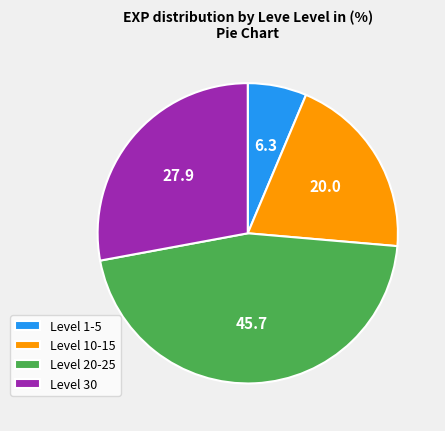

Is there a majority slice in this chart?

No